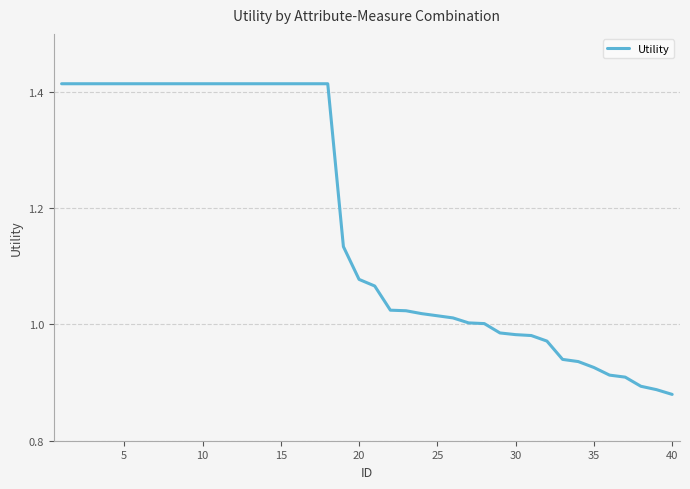

How many categories are shown in the chart?

40